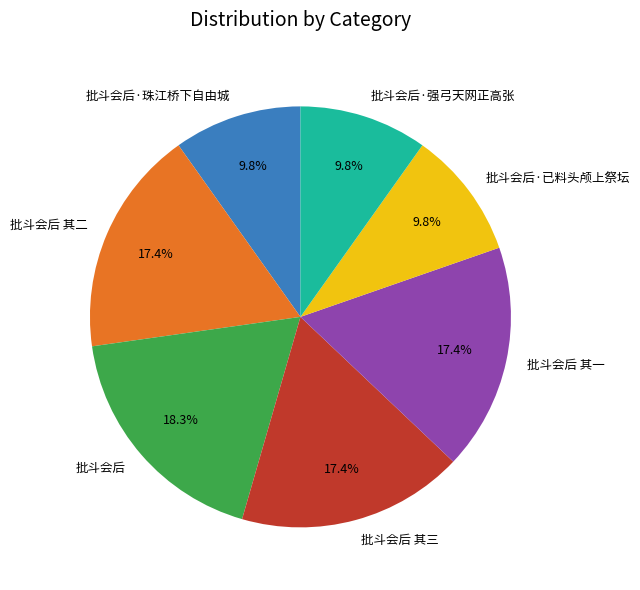

How many slices are in this pie chart?

7